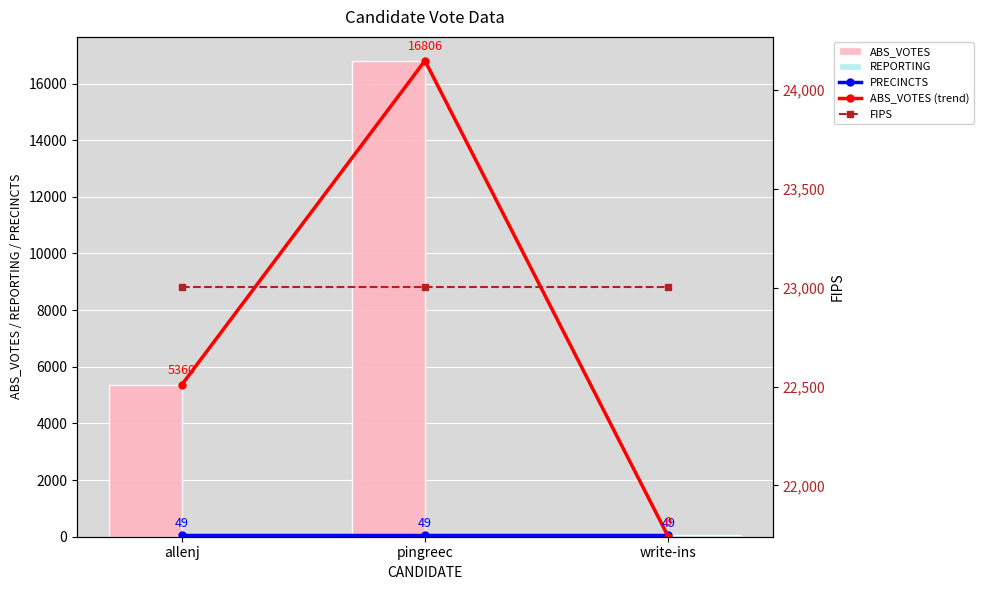

Is the value of ABS_VOTES (trend) at allenj greater than the value of ABS_VOTES at pingreec?

No